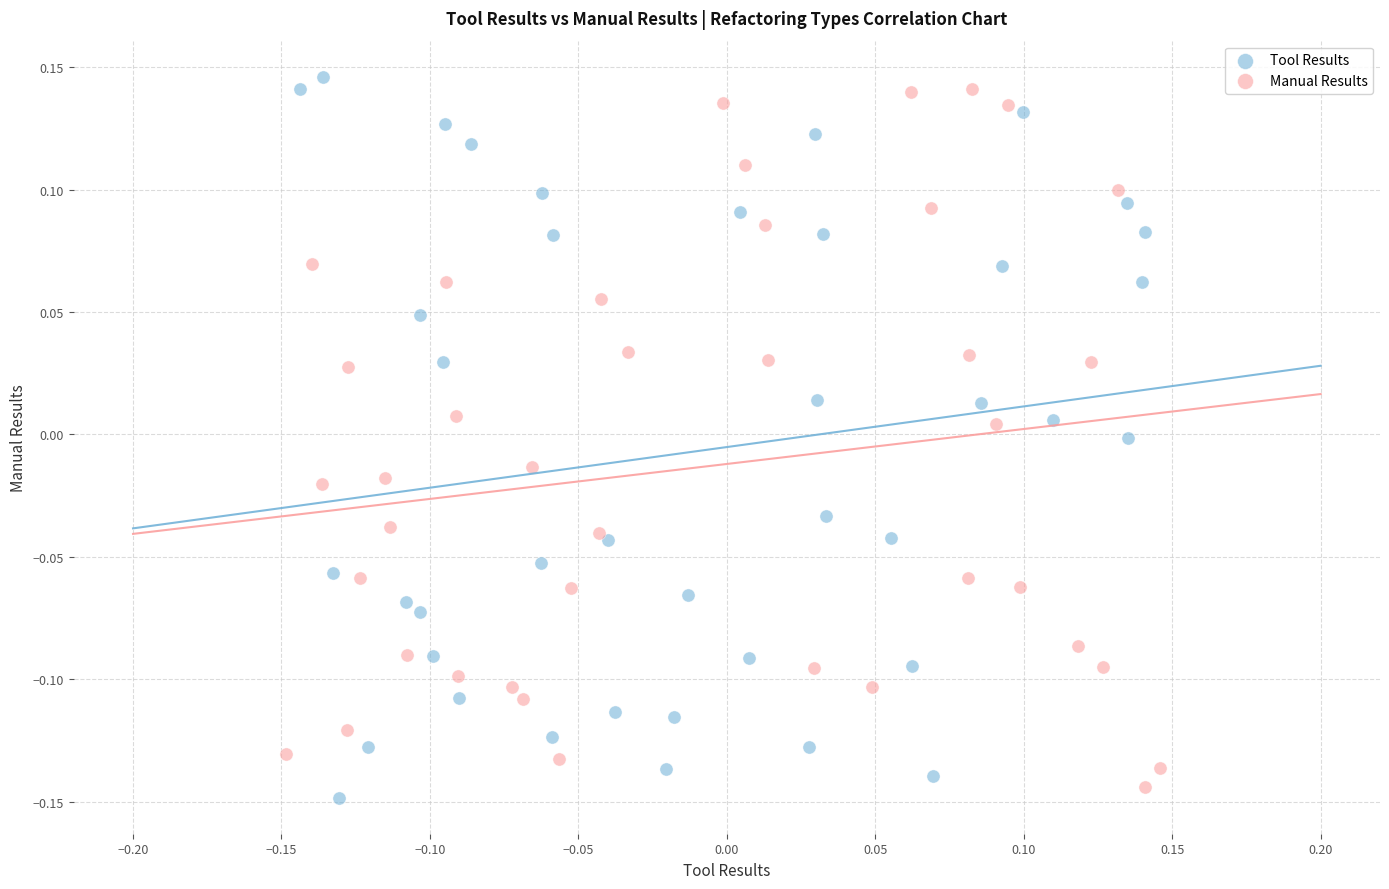

Which series contains the highest Y value?

Tool Results